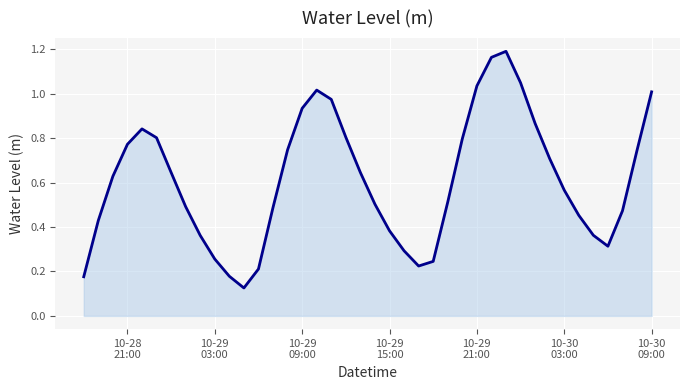

What is the difference between the maximum and minimum values?

1.1